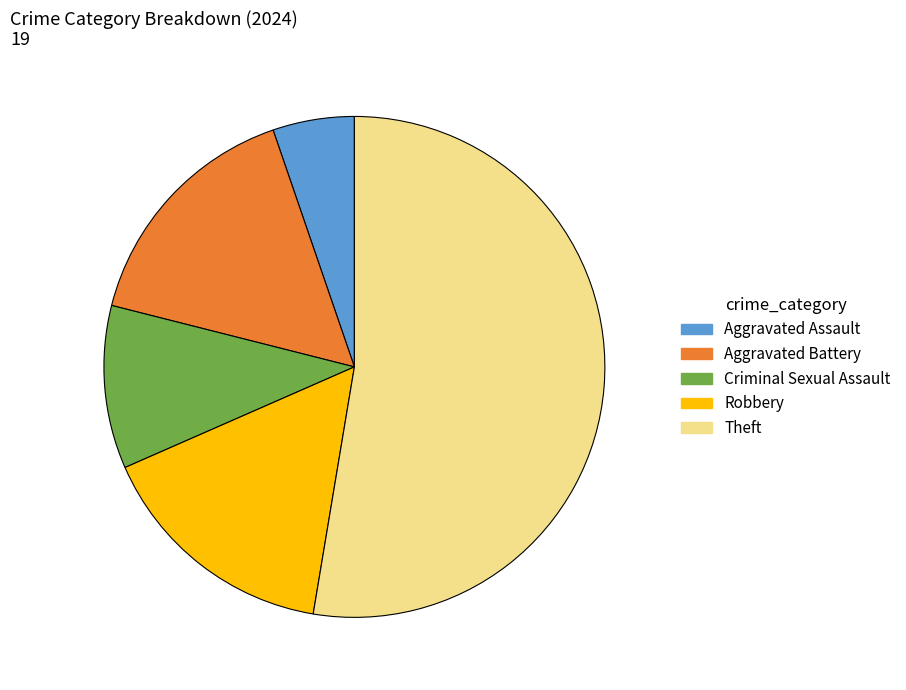

What is the largest slice in the pie chart?

Theft